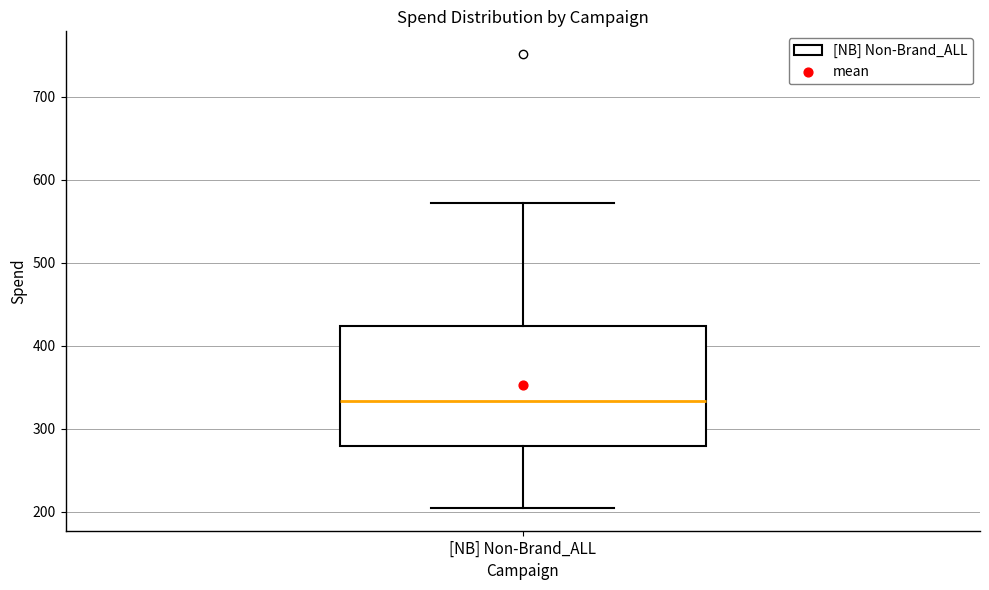

Read this box plot against the y-axis: the position of the median line, the range covered by the box, and the ends of both whiskers. The values are not printed on the chart, so give them approximately, as read against the axis.

median 330, box 280 to 420, whiskers 200 to 570